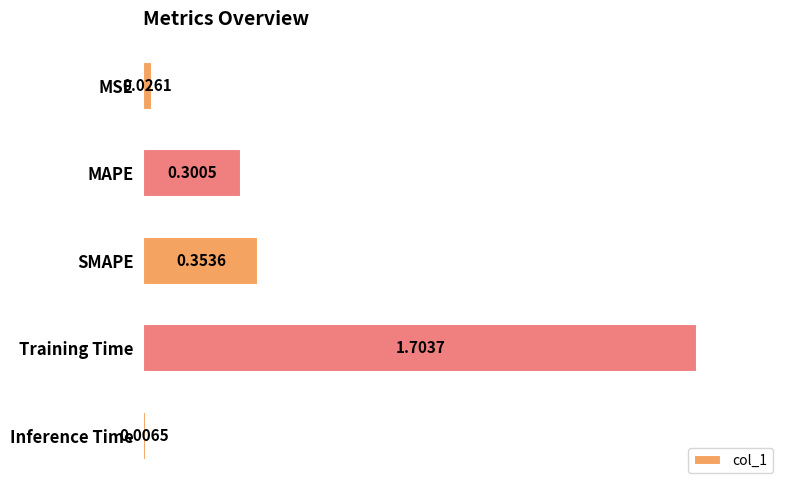

At which category does the chart reach its peak across all series?

Training Time